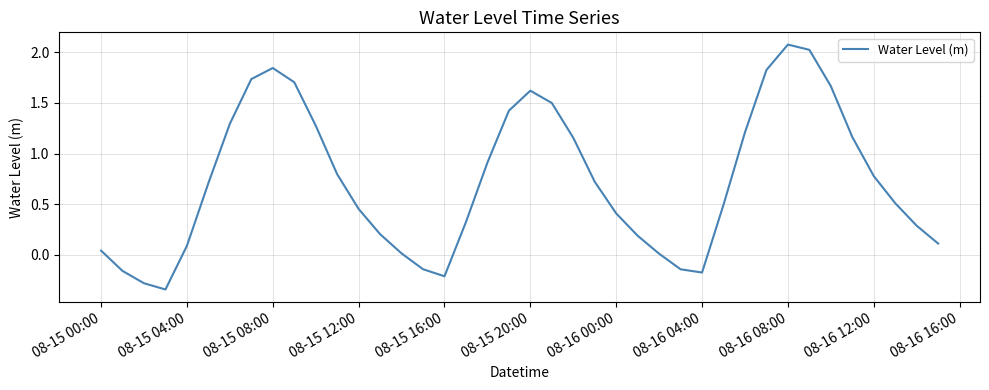

How many negative values are there?

7